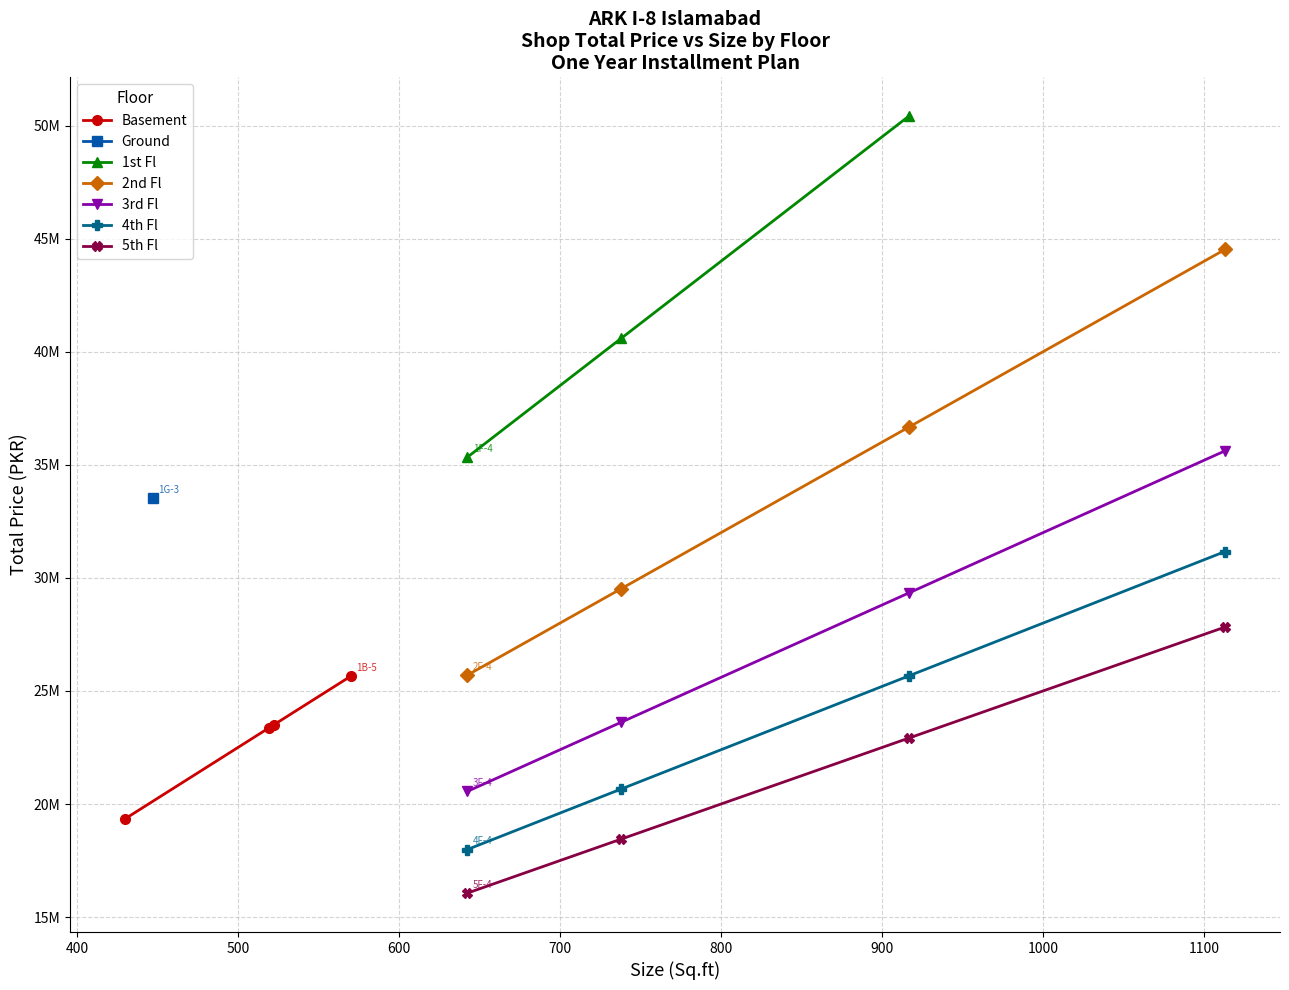

At which category is the sum across all series the highest?

1F-2